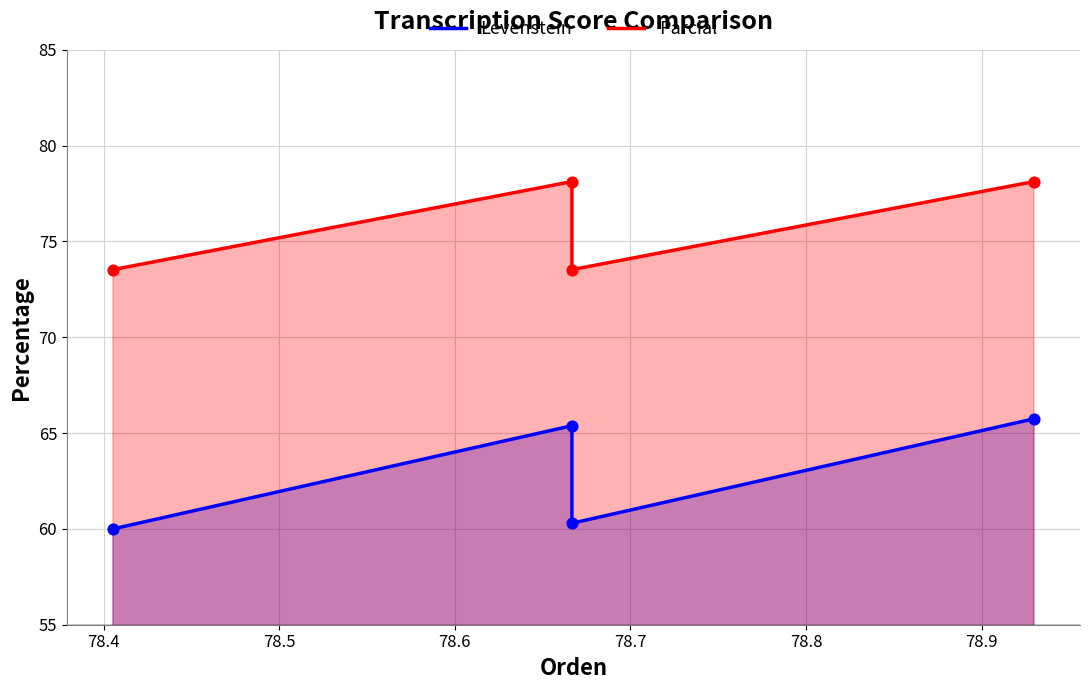

Which series has the largest total across all categories?

Parcial